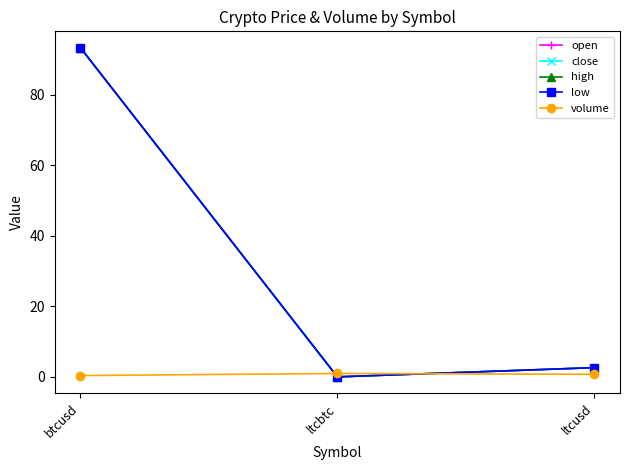

Rank the categories by open value from lowest to highest.

ltcbtc, ltcusd, btcusd